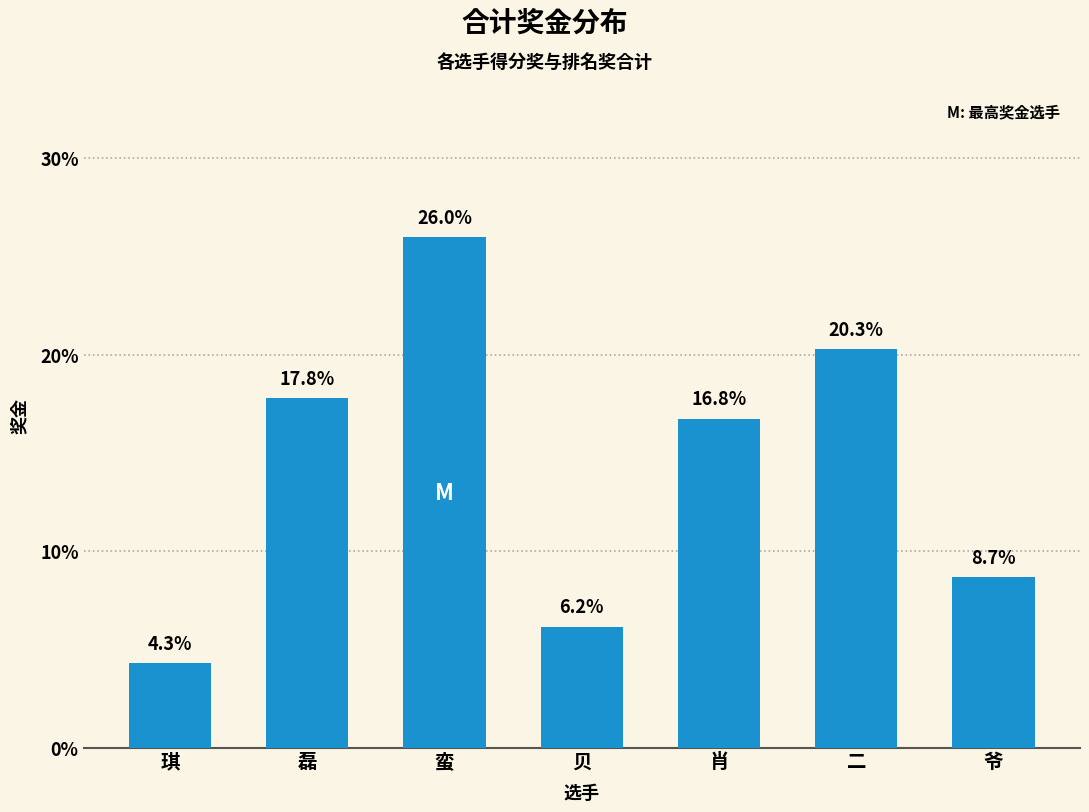

Reading right to left, extract all data points from this chart.

8.7	20.3	16.8	6.2	26.0	17.8	4.3